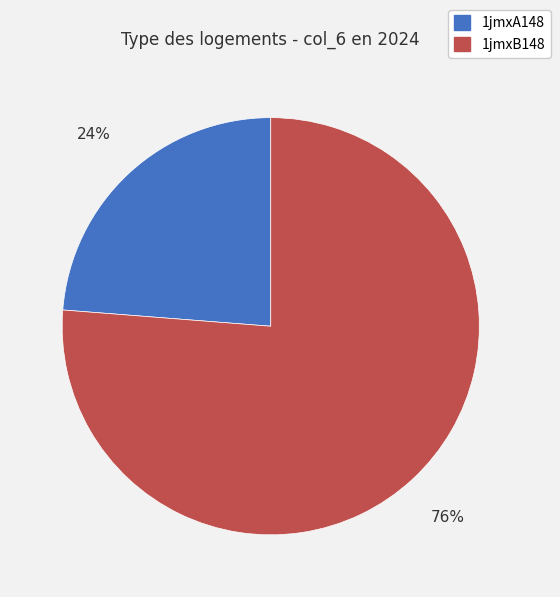

Between 1jmxB148 and 1jmxA148, which is larger?

1jmxB148